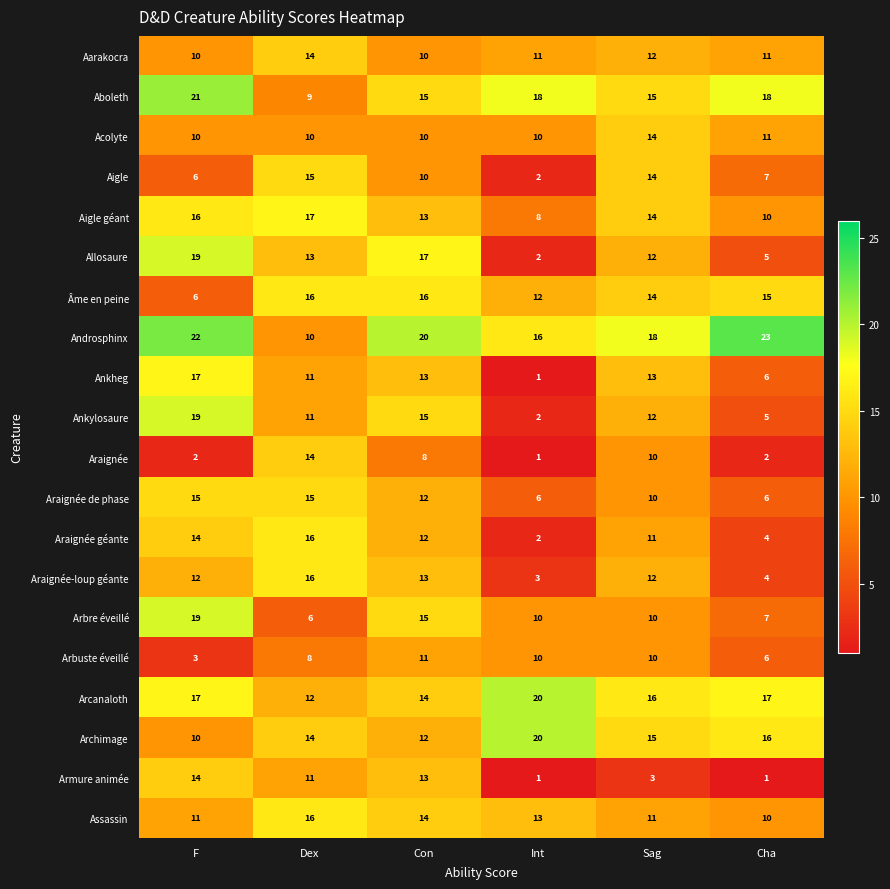

Count the number of categories in the chart.

6